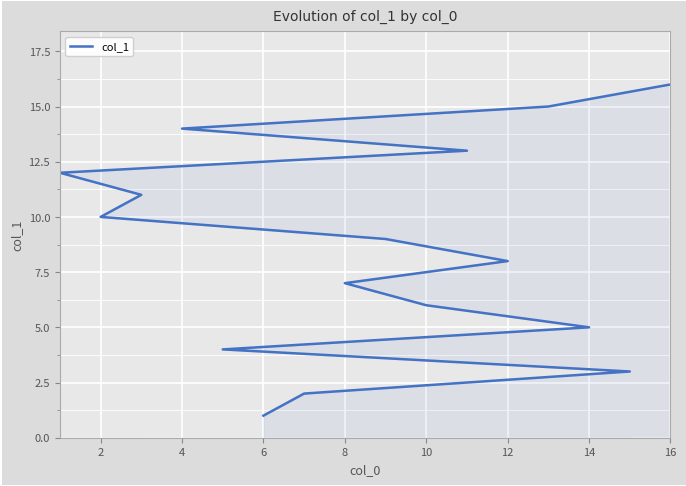

What is the maximum value shown in the chart?

16